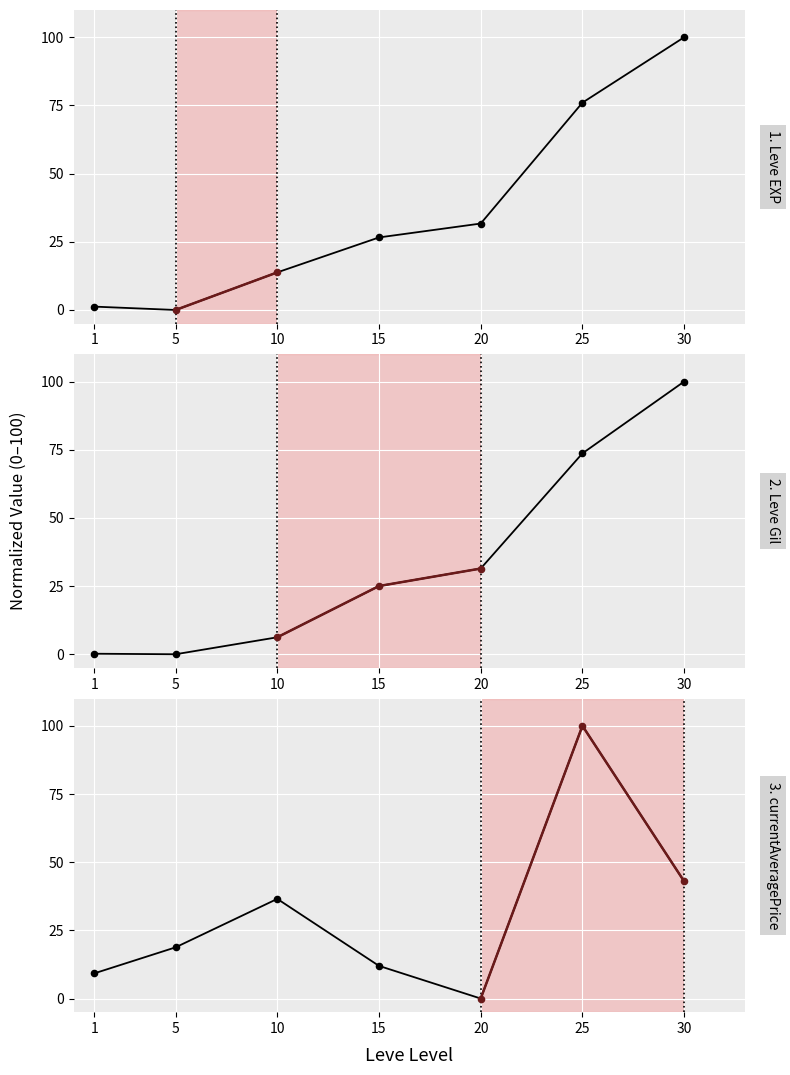

Which series has the largest Y range (max minus min)?

Leve EXP